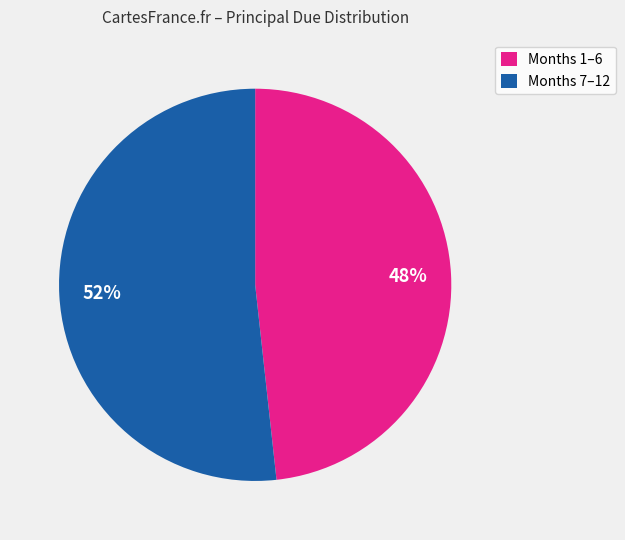

Combined, do Months 1–6 and Months 7–12 account for over 50%?

Yes